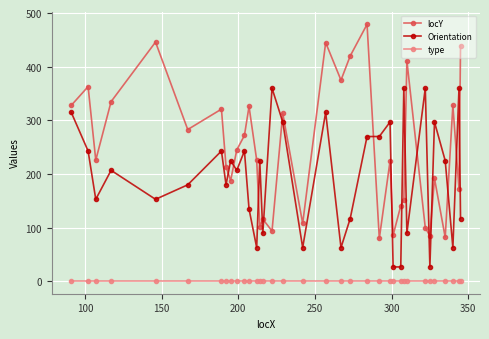

How many interior local peaks does the locY series have?

12